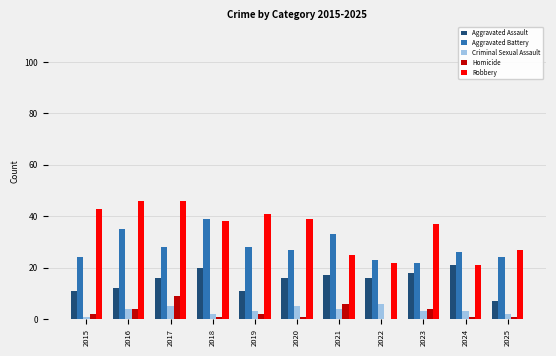

Is the value of Homicide at 2023 greater than the value of Criminal Sexual Assault at 2015?

Yes